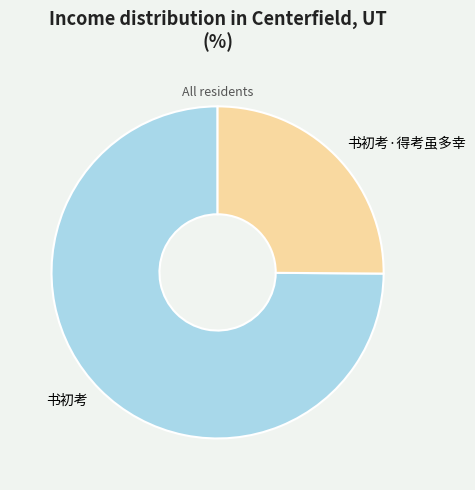

Is there a majority slice in this chart?

Yes